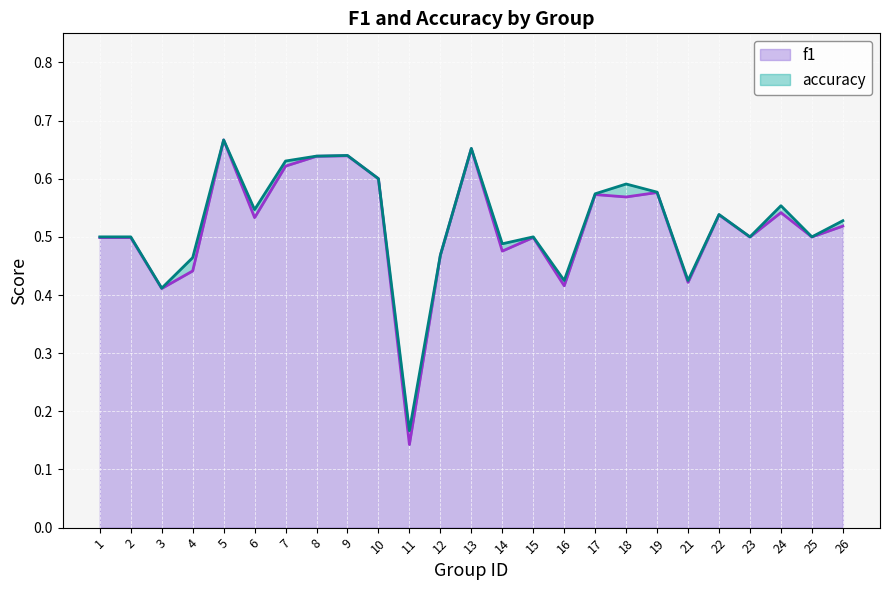

Between 7 and 18, which is larger?

7